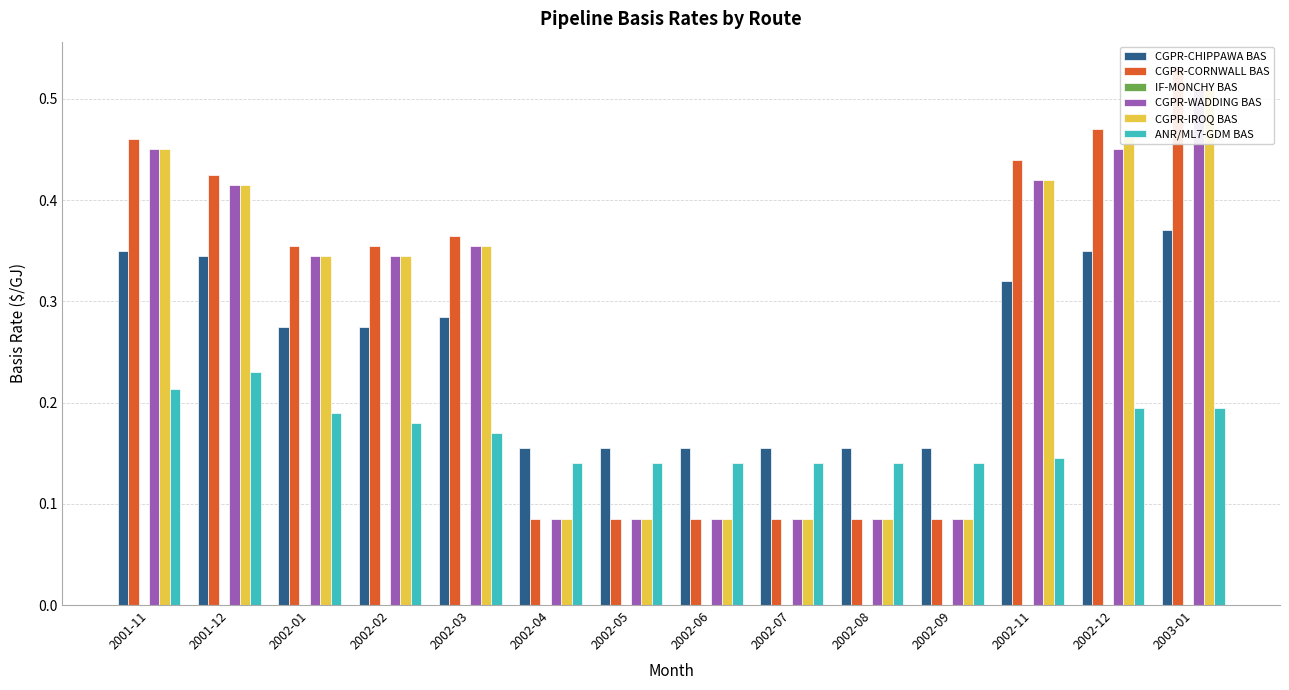

At which label does IF-MONCHY BAS reach its minimum?

2001-11